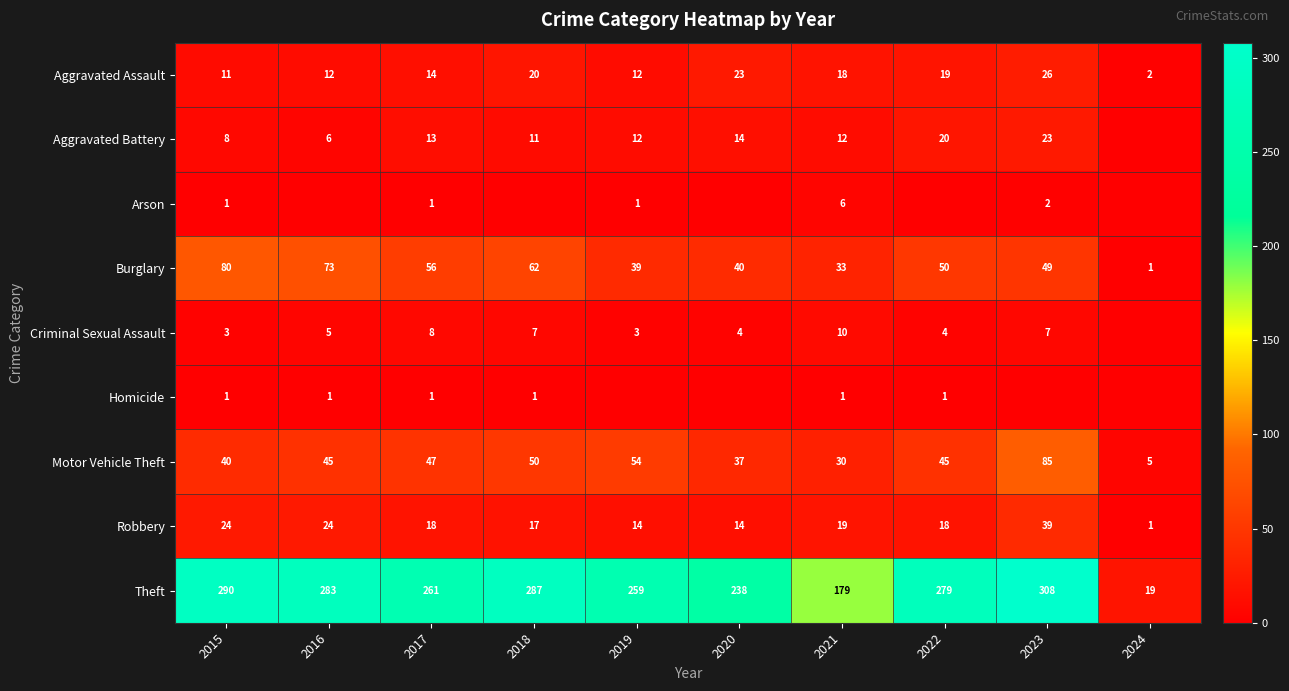

List the labels in order of Theft value, largest first.

2023, 2015, 2018, 2016, 2022, 2017, 2019, 2020, 2021, 2024